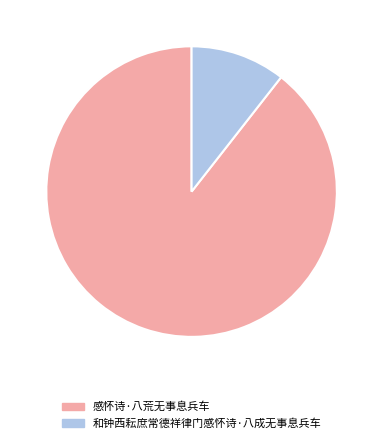

Rank the categories by value from lowest to highest.

和钟西耘庶常德祥律门感怀诗·八成无事息兵车, 感怀诗·八荒无事息兵车